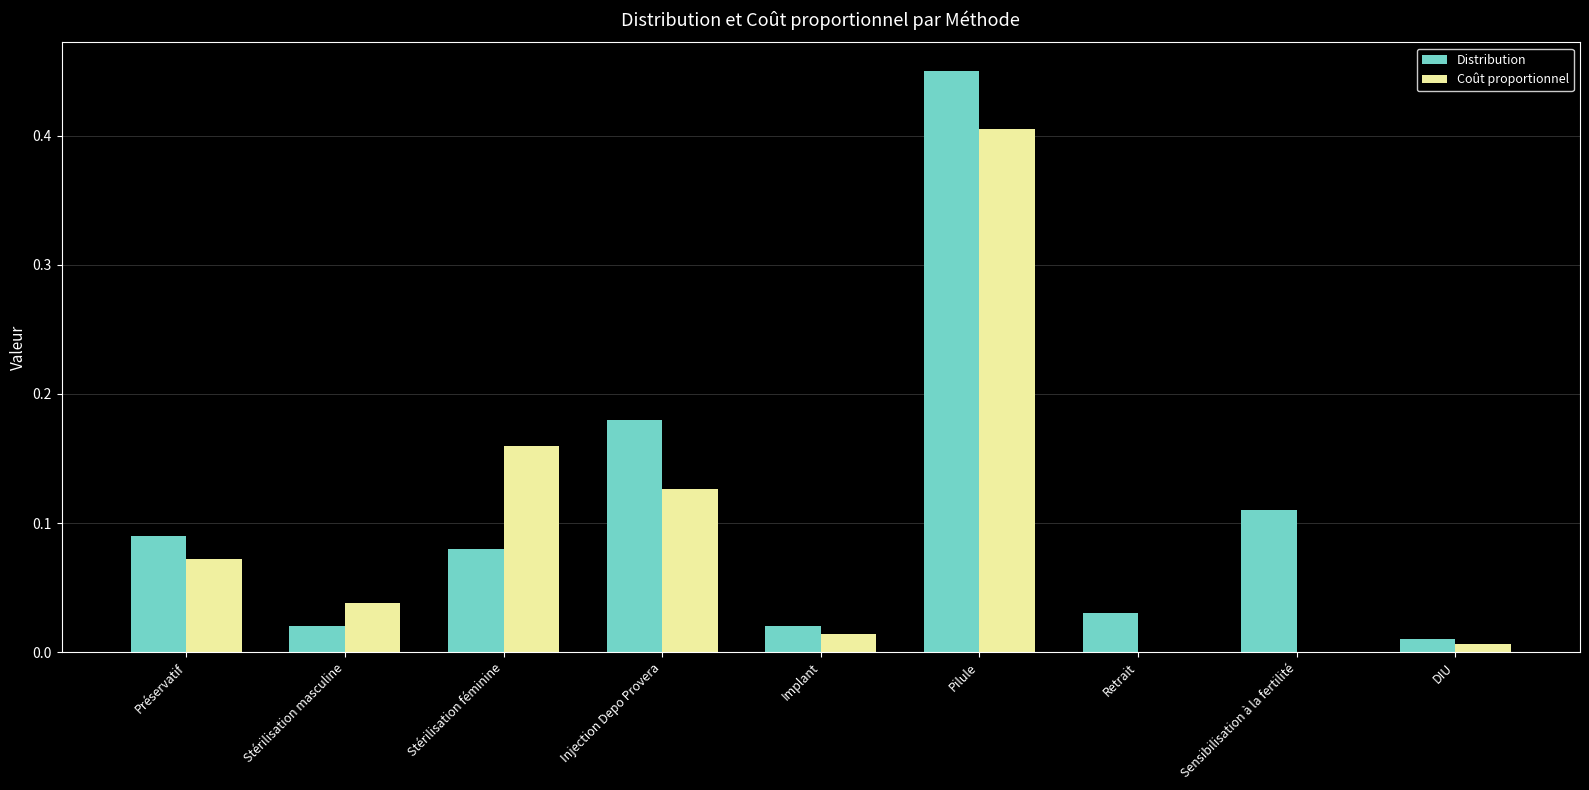

Which category has the highest value in the Distribution series?

Pilule